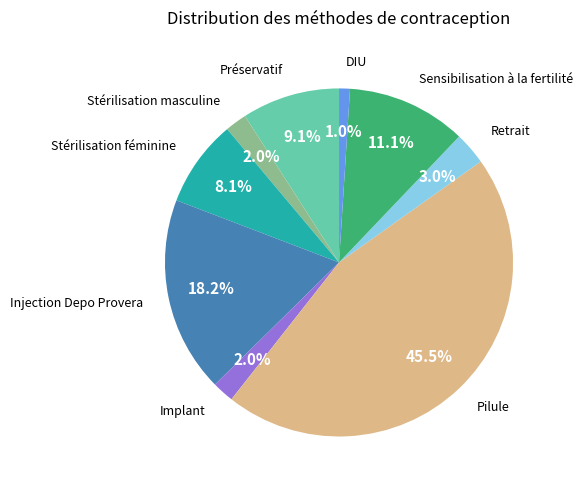

Is there any slice that represents more than half of the pie?

No